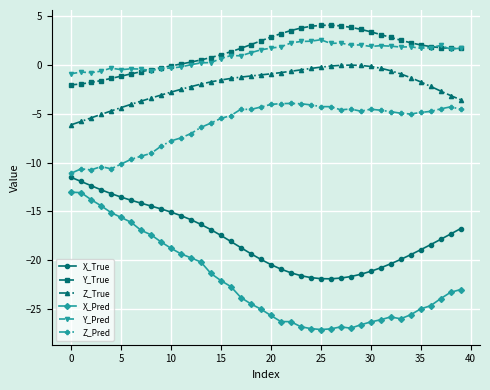

True or false: Y_Pred and Z_True cross at least once.

False